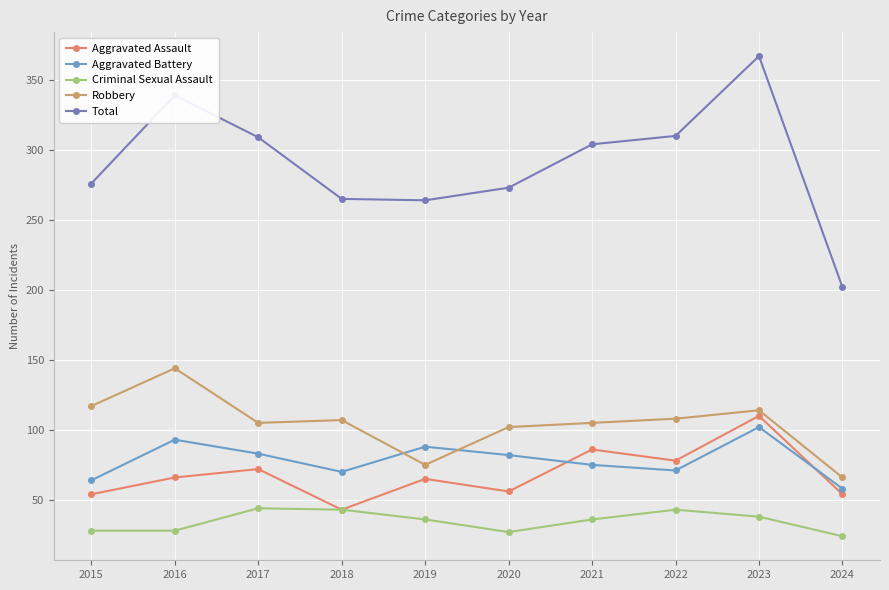

How many interior local valleys does the Total series have?

1